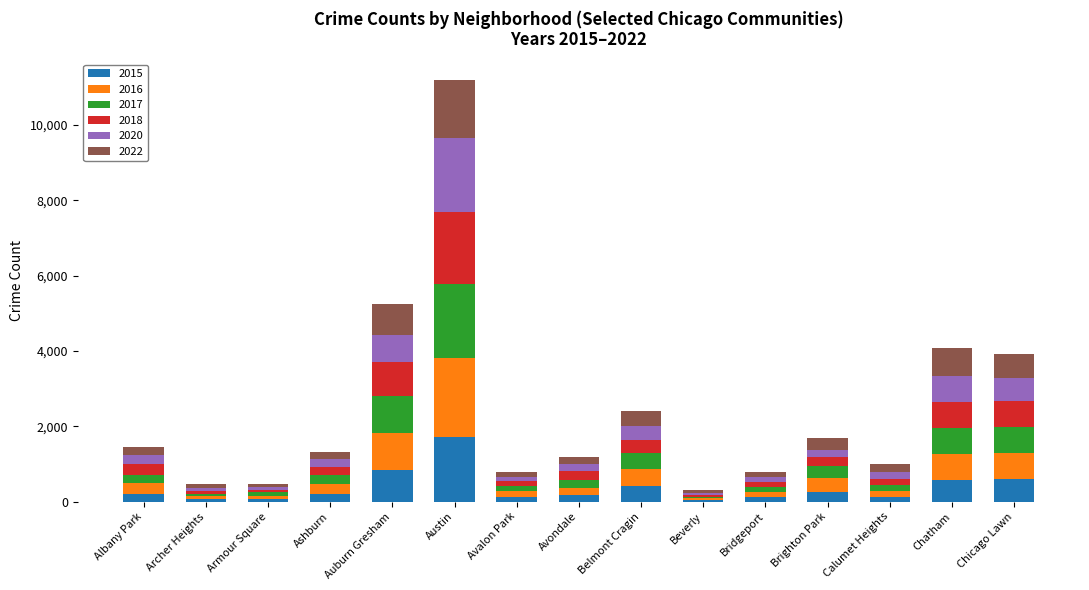

What is the sum of the 2015 values at Armour Square and Belmont Cragin?

481